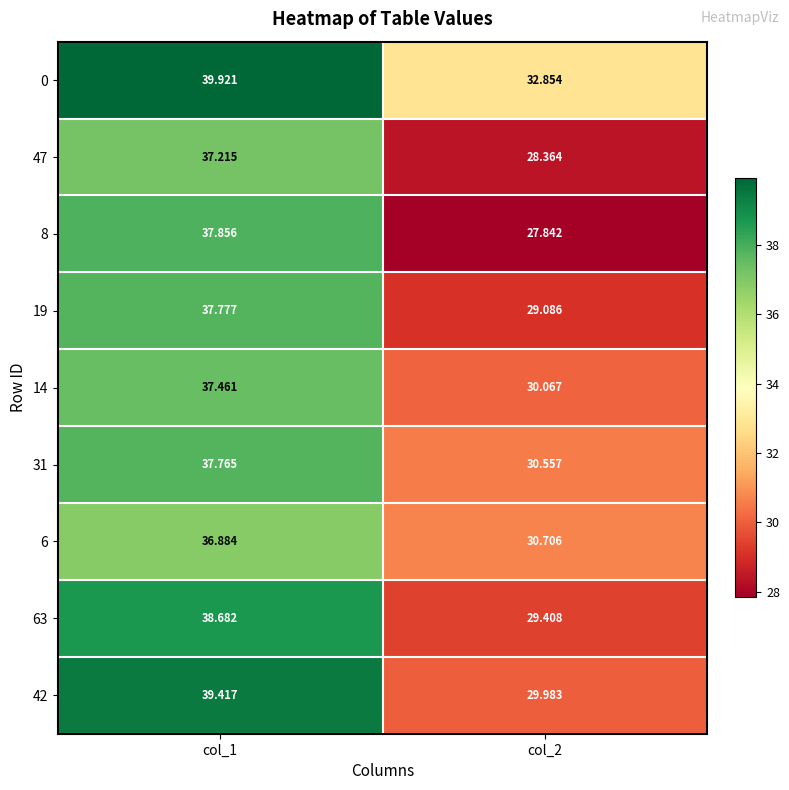

How many values in the 63 series are below 38?

1